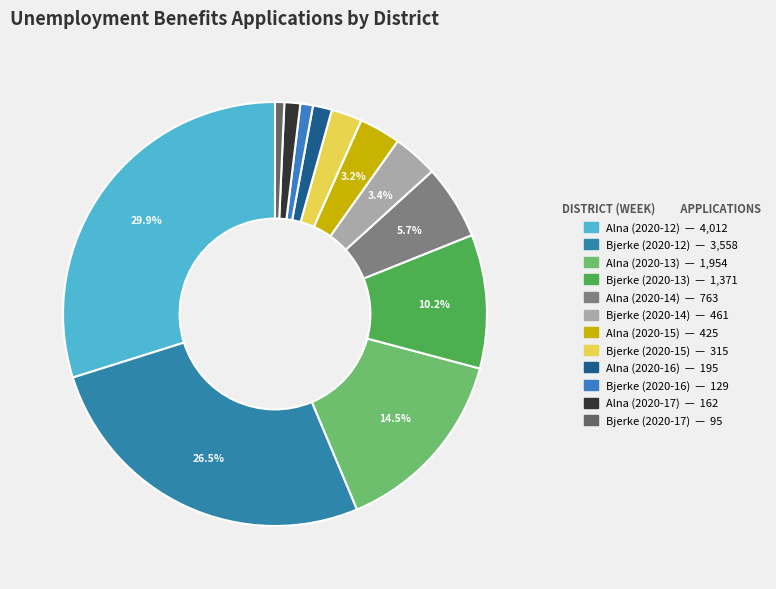

Between Bjerke (2020-14) and Alna (2020-15), which is larger?

Bjerke (2020-14)